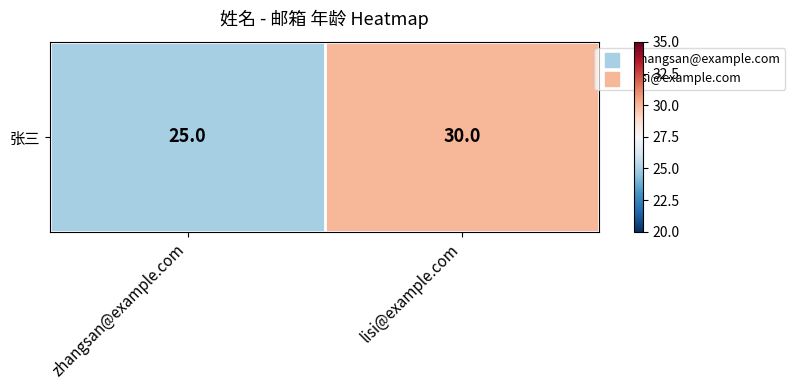

What is the greatest value displayed?

30